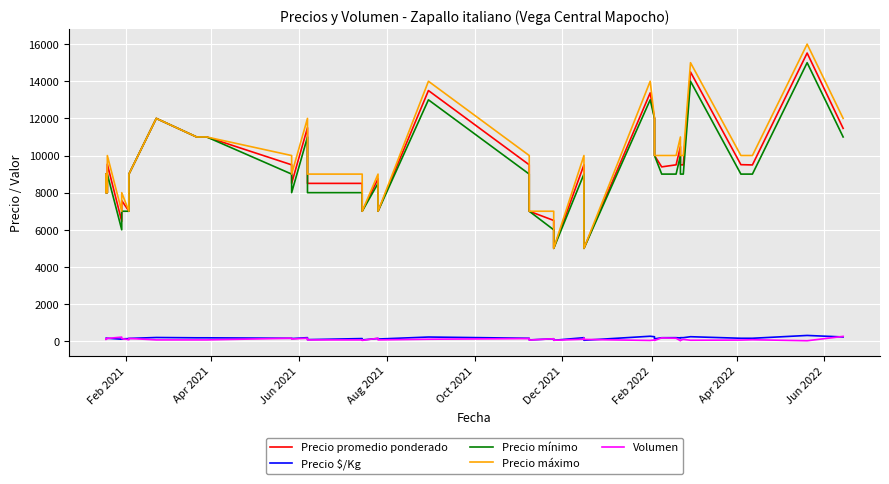

True or false: Precio promedio ponderado and Precio mínimo cross at least once.

False